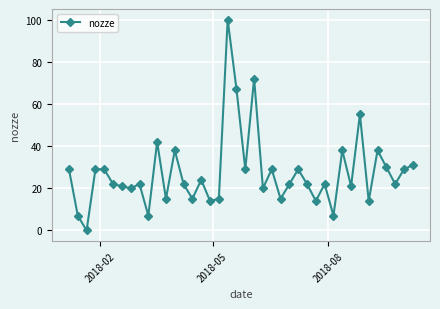

How many distinct data groups are displayed?

1